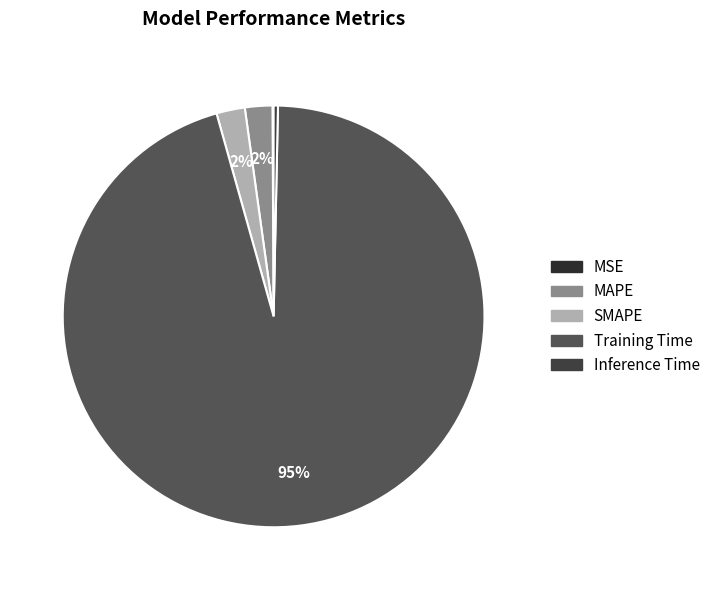

Count the number of slices in the pie.

5